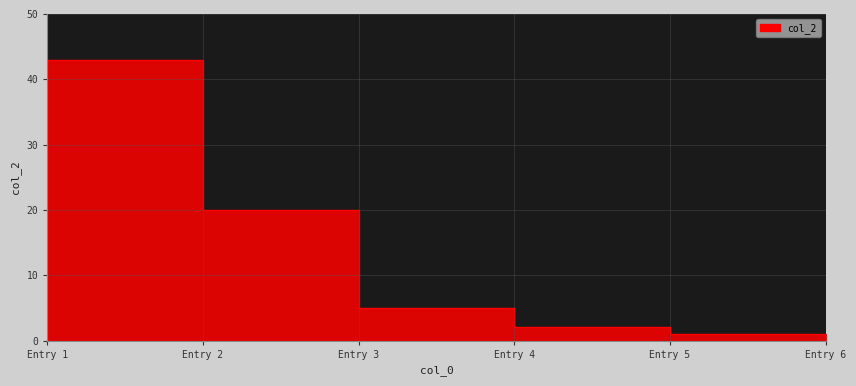

What is the difference between the values at Entry 3 and Entry 2?

15